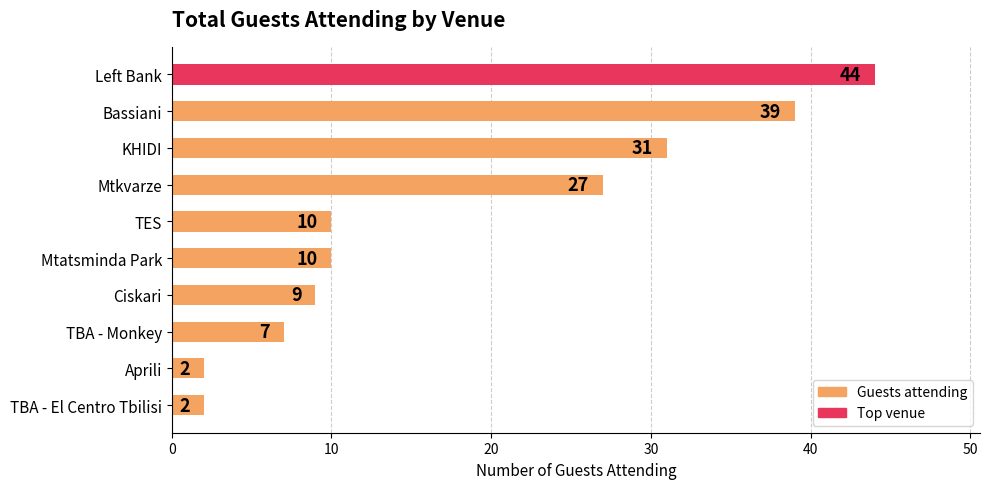

Reading bottom to top, transcribe all the data shown in this chart.

TBA - El Centro Tbilisi=2	Aprili=2	TBA - Monkey=7	Ciskari=9	Mtatsminda Park=10	TES=10	Mtkvarze=27	KHIDI=31	Bassiani=39	Left Bank=44